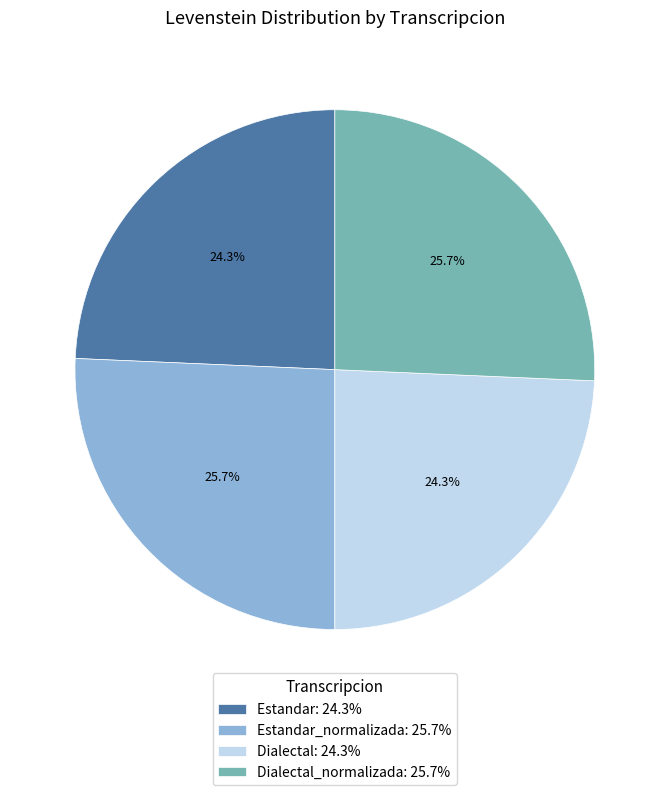

Do Estandar: 24.3% and Dialectal: 24.3% together represent more than half of the pie?

No